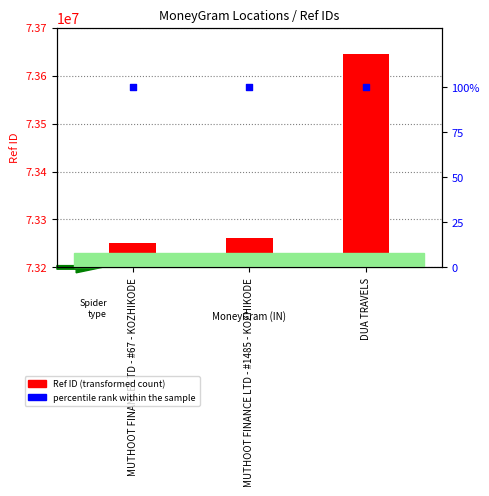

Which series has the largest total across all categories?

Ref ID